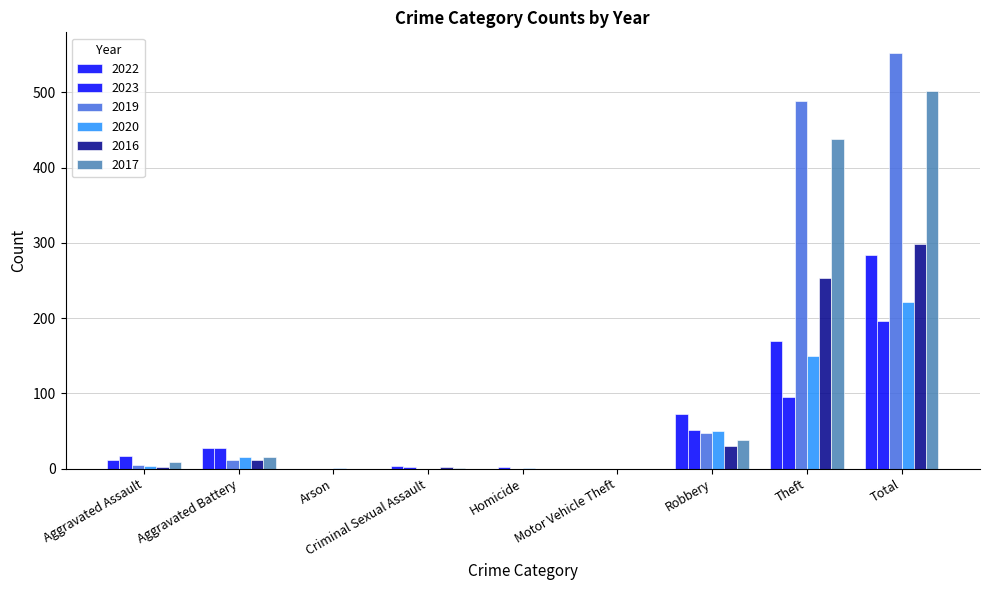

At Criminal Sexual Assault, list the series in order from smallest to largest.

2019, 2020, 2017, 2023, 2016, 2022